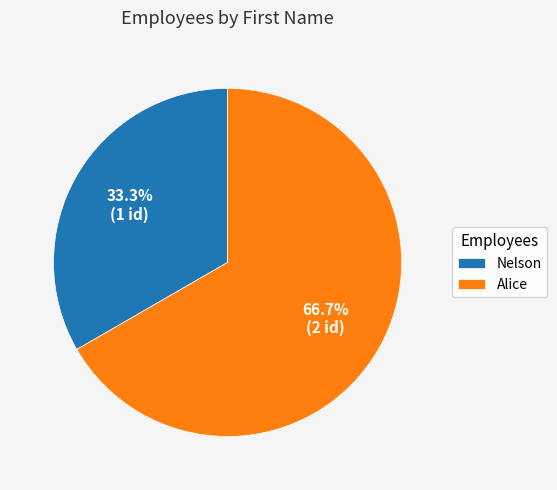

How many slices are in this pie chart?

2